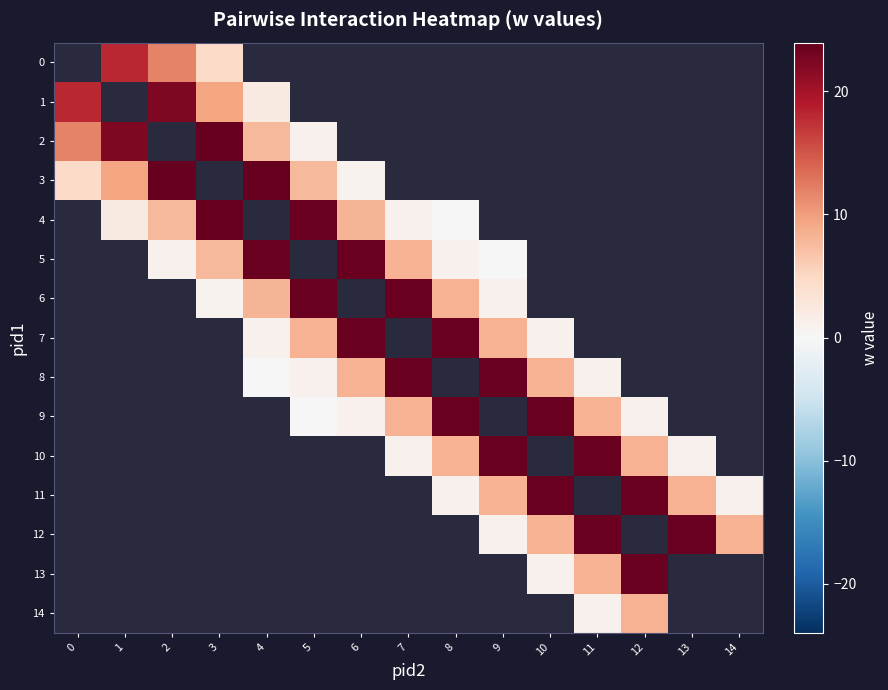

True or false: row_6 has a value of 0.8 at 3.

True